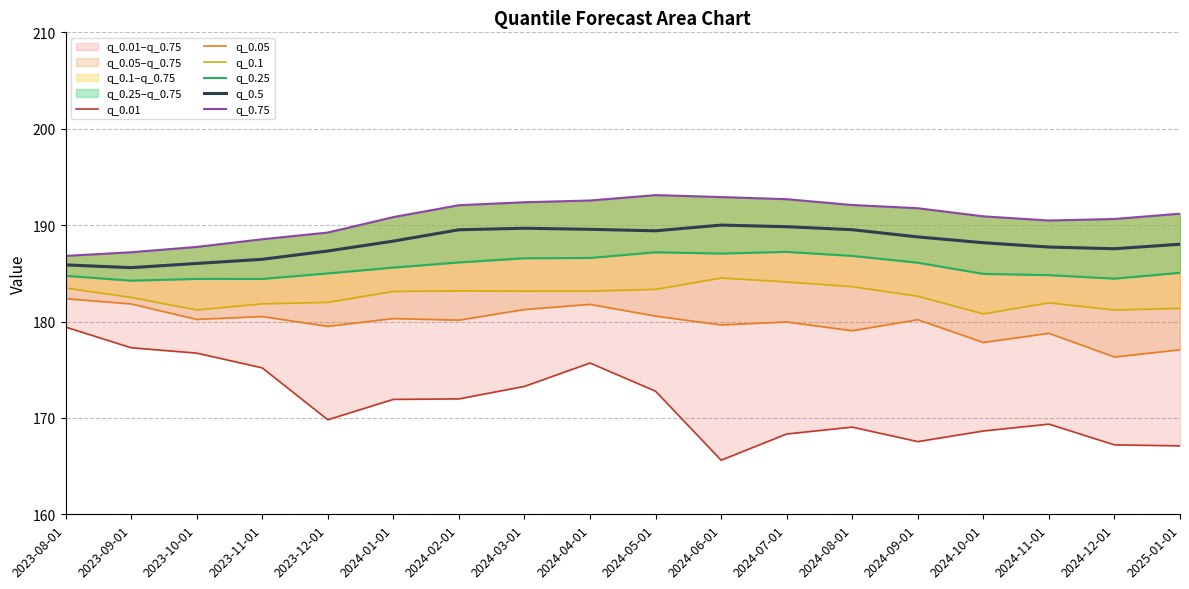

What is the total value across all series at 2024-05-01?

1106.4